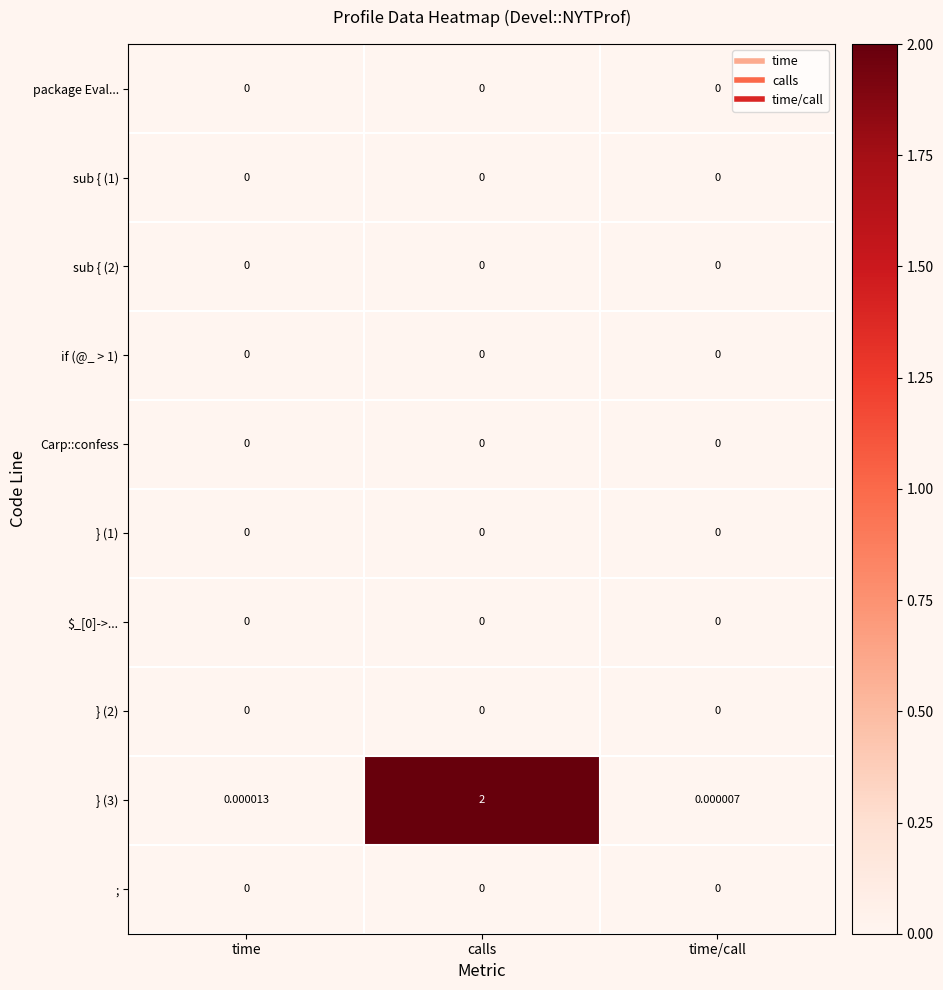

Which category has the highest value across all series?

calls